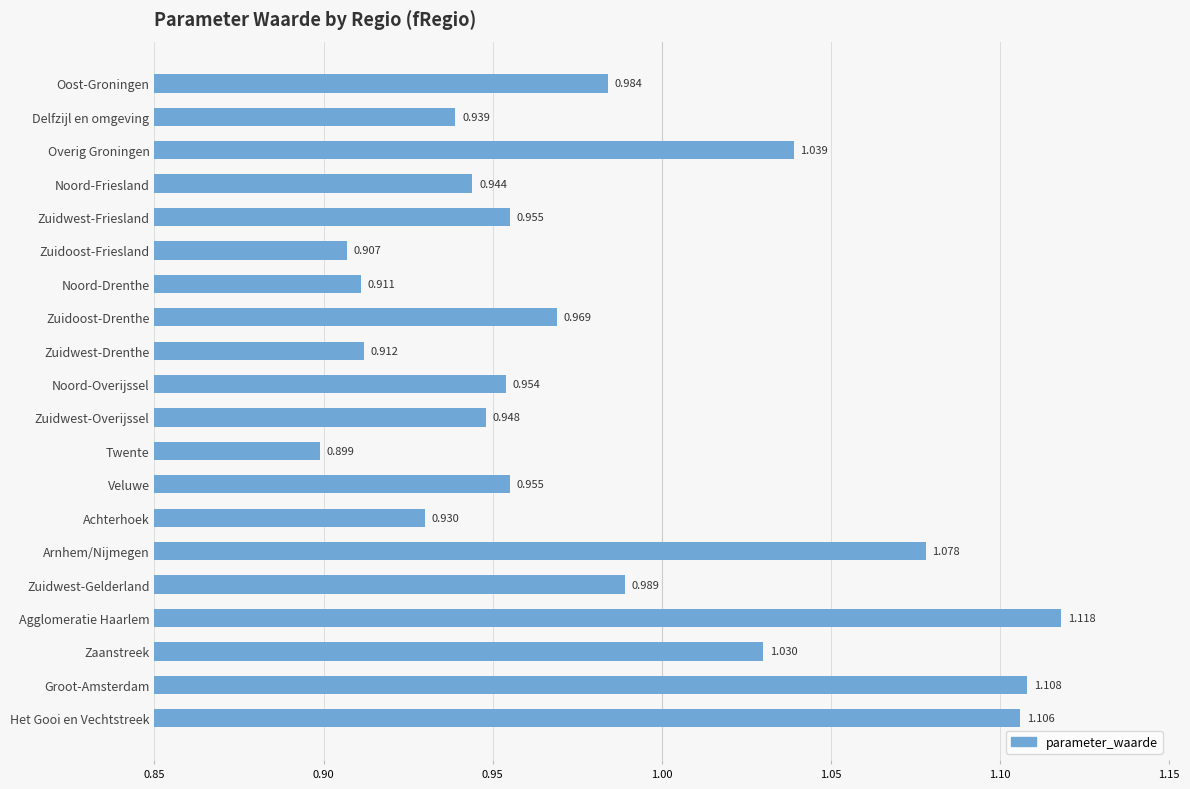

Which label corresponds to the largest value in the chart?

Agglomeratie Haarlem